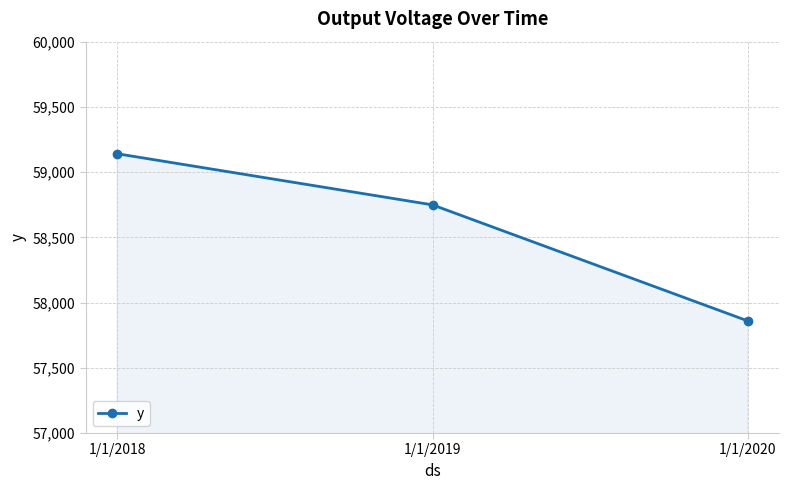

Count the values in the range 57859 to 59141.

3